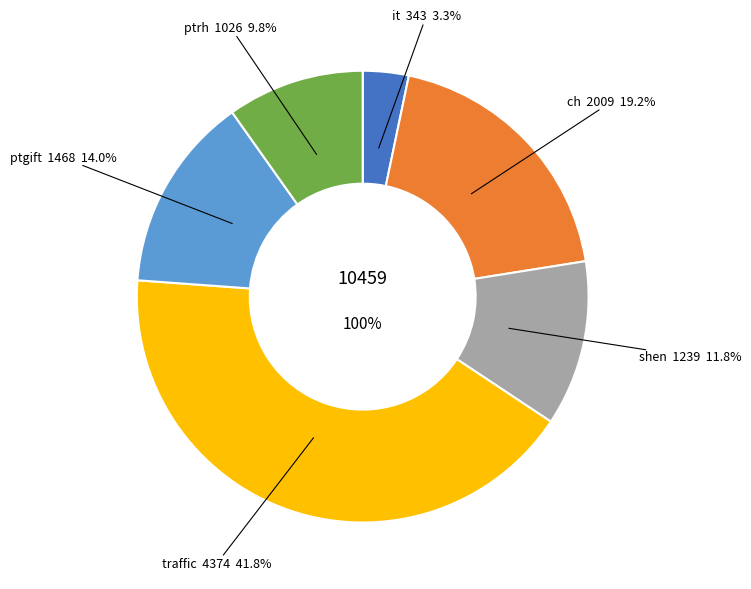

Which slice is the smallest?

it